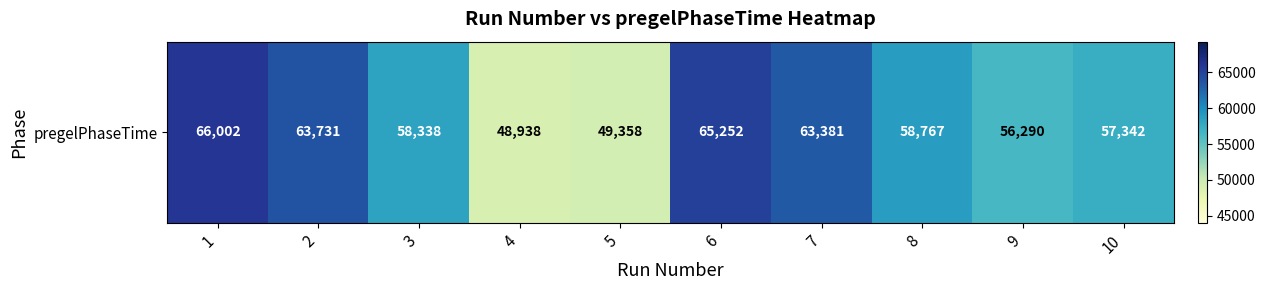

Between 4 and 1, which is larger?

1